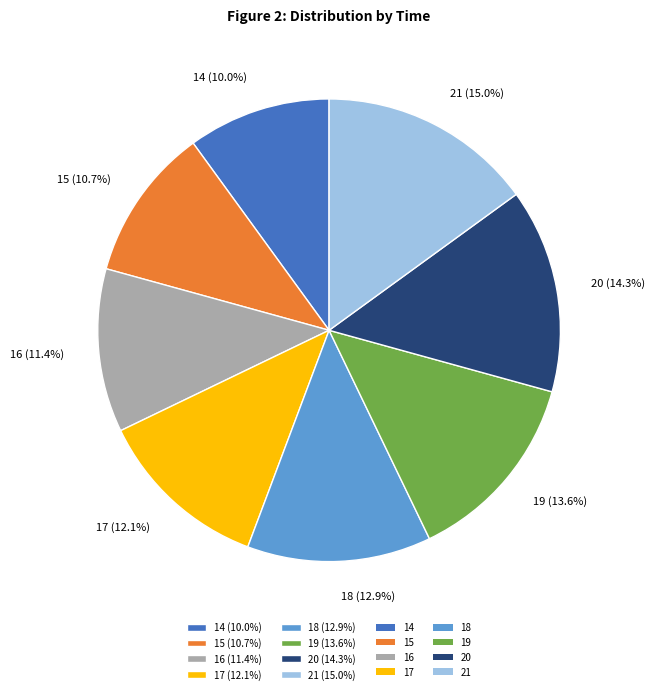

Combined, what portion of the pie is 21 and 20?

29.3%